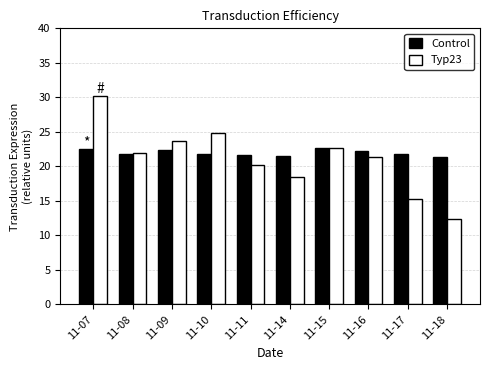

How many groups of bars are there?

10